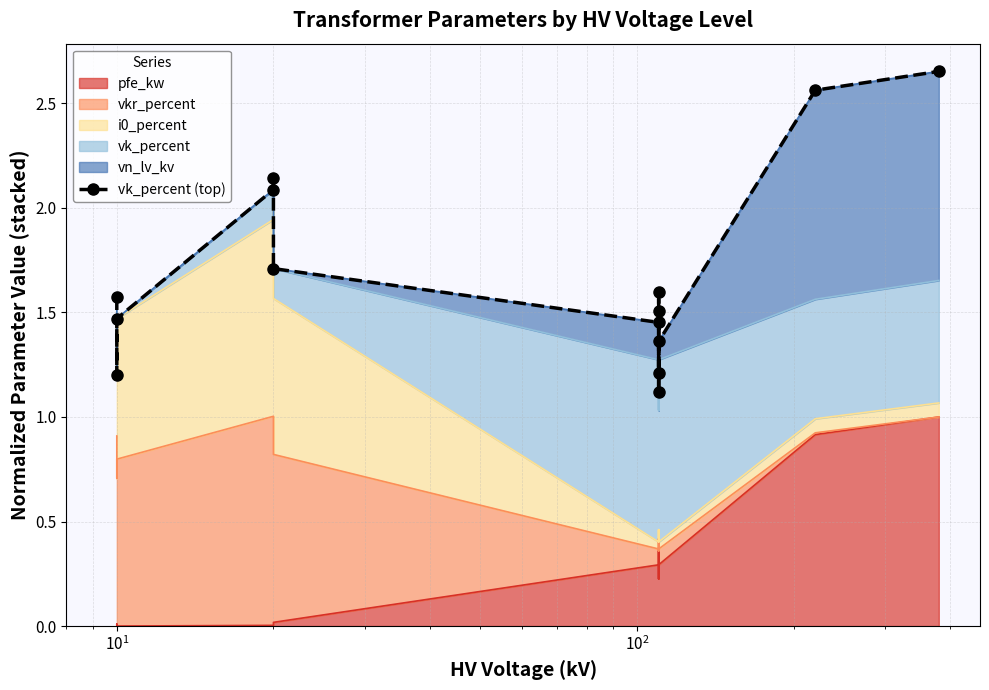

How many categories are shown in the chart?

14